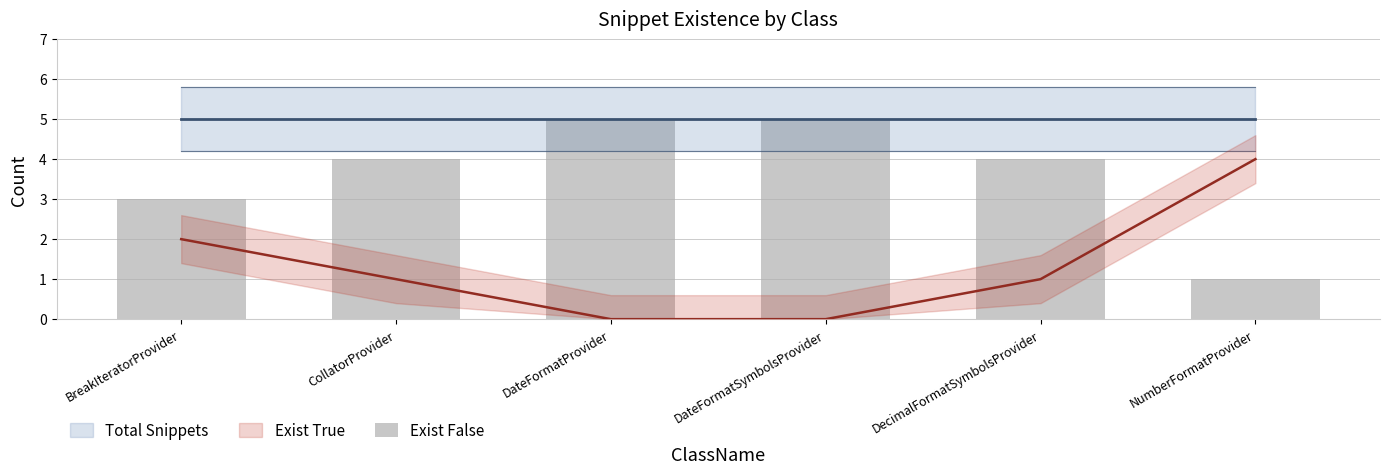

What is the difference between the second highest and second lowest values?

2